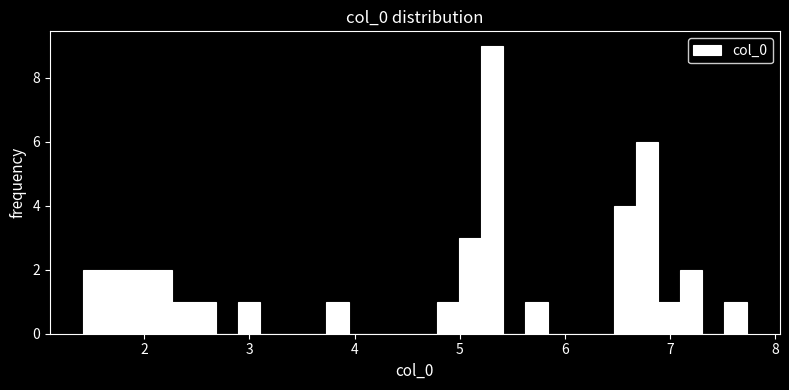

Around what value on the x-axis is the tallest bar? Give the approximate position of its centre, as read against the axis.

5.3